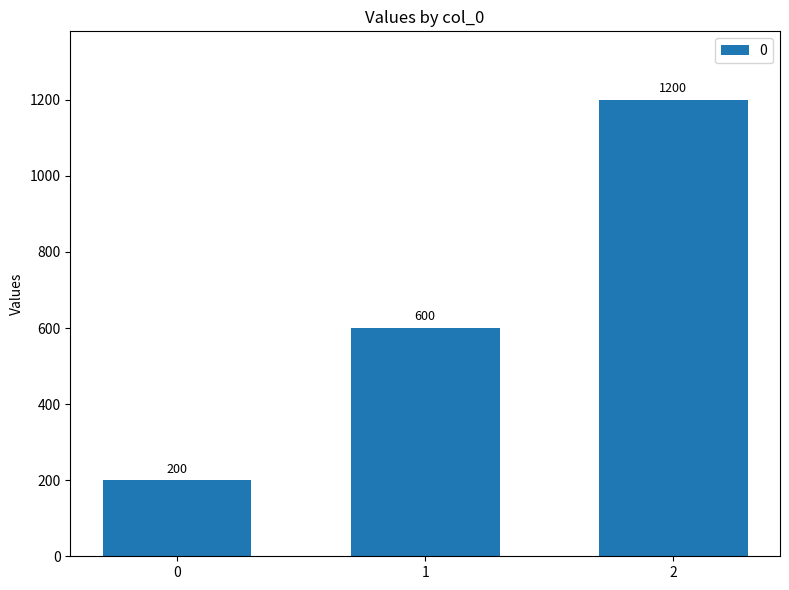

How many values are below 600?

1